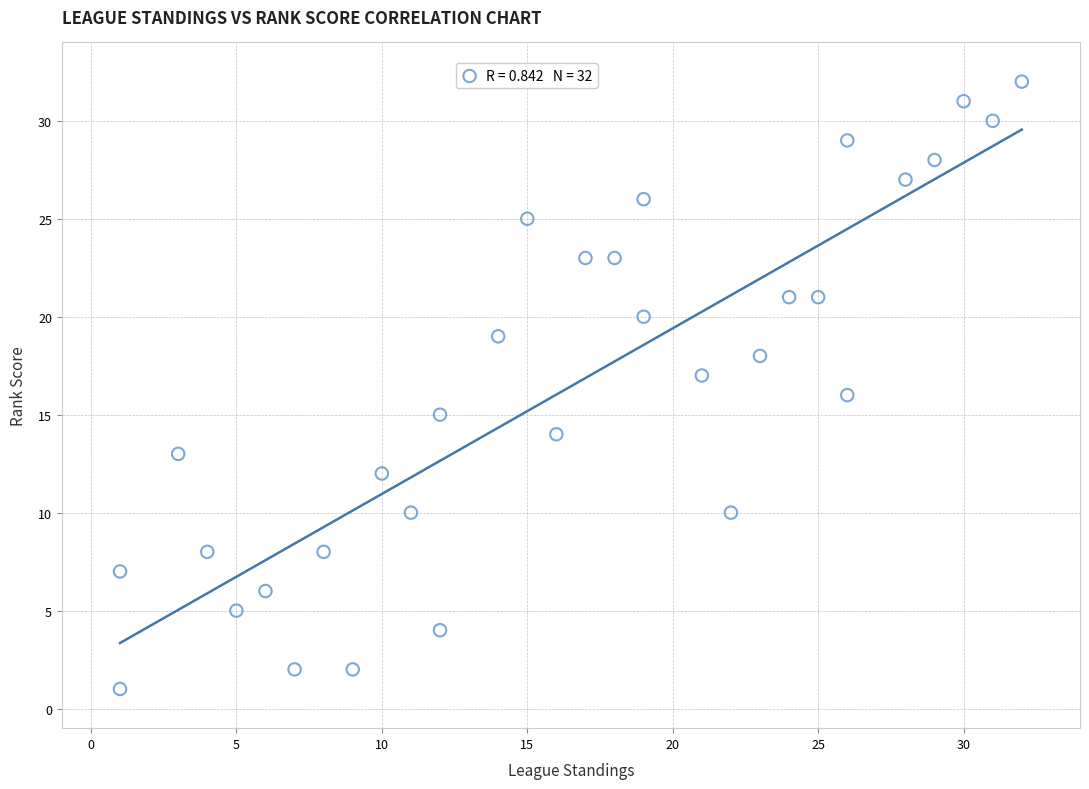

What is the range of Y values (max minus min)?

31